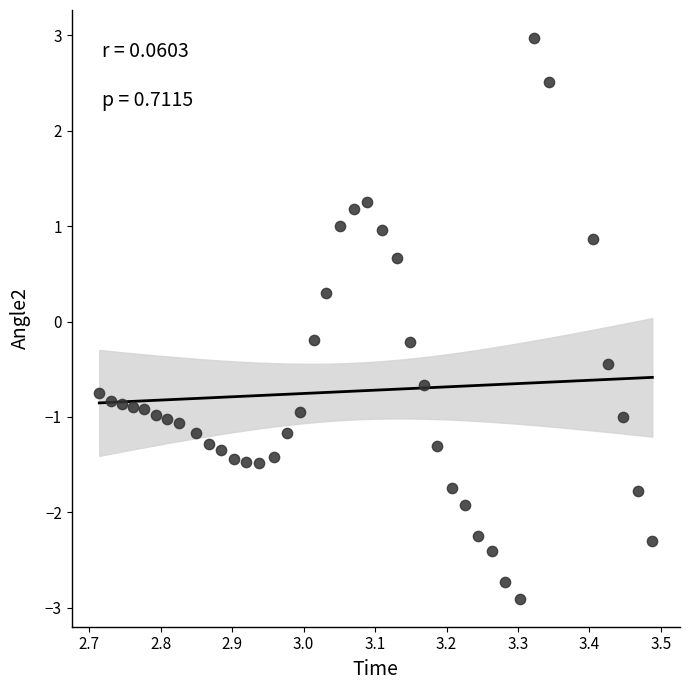

What is the range of X values (max minus min)?

0.8